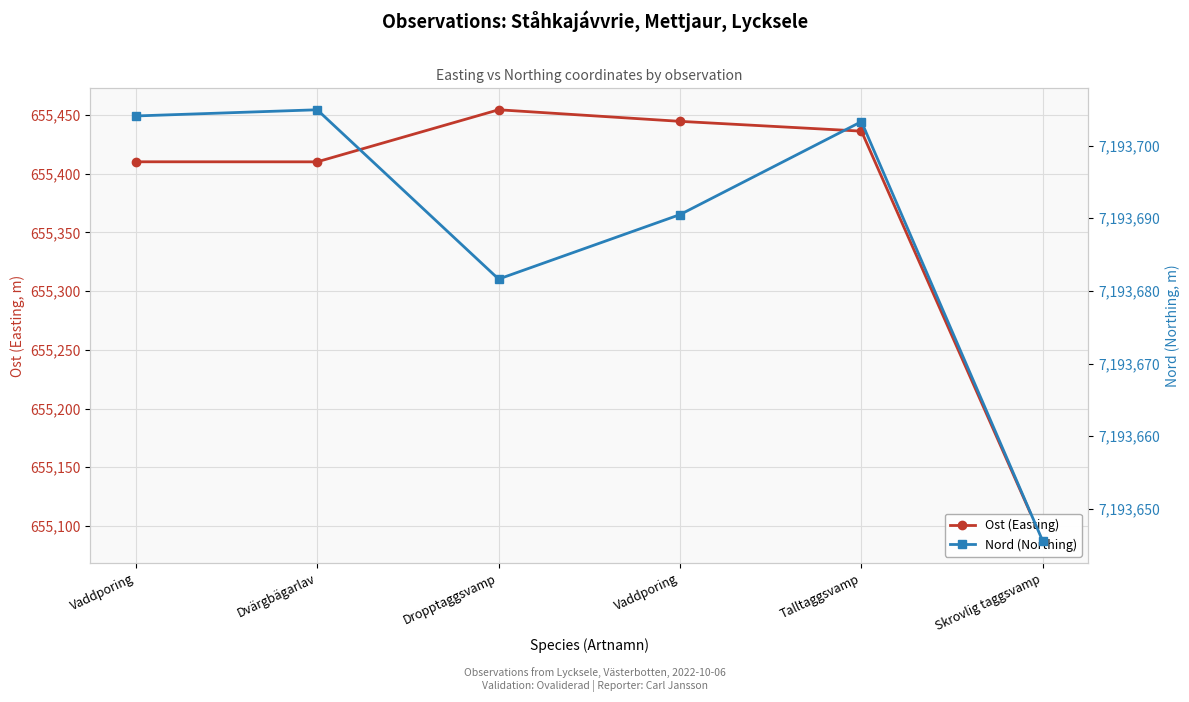

At how many categories does at least one series exceed 4414925?

6